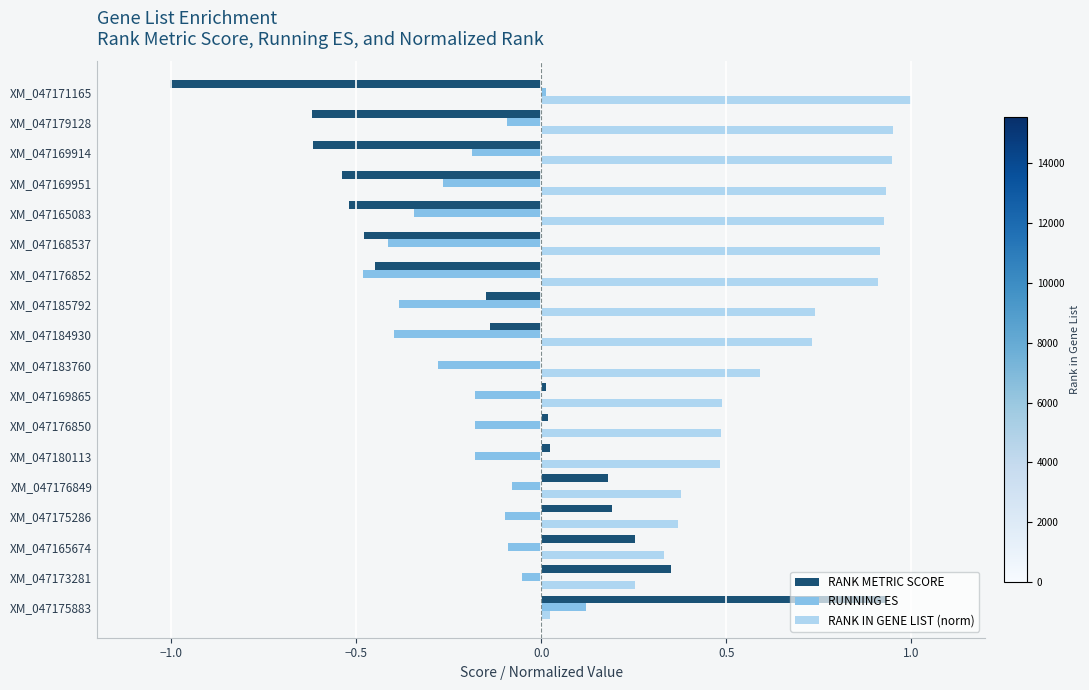

The RANK METRIC SCORE series shows -0.6 at XM_047179128. True or false?

True